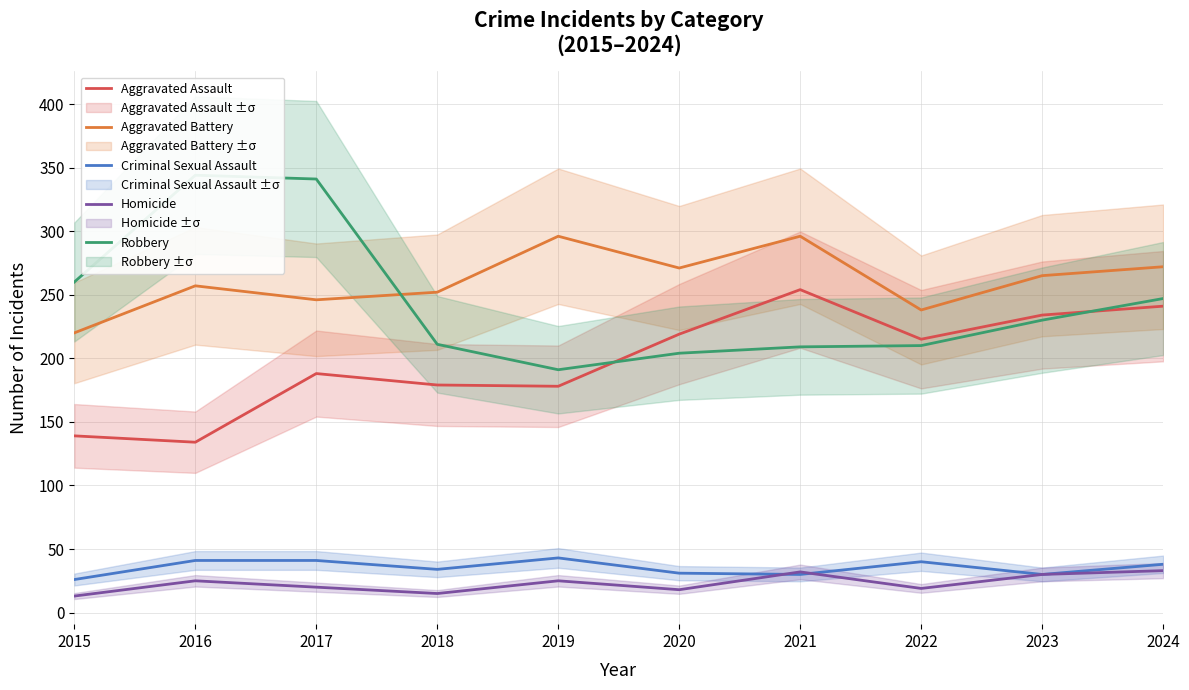

Where is Aggravated Battery nearest to the value 258?

2016